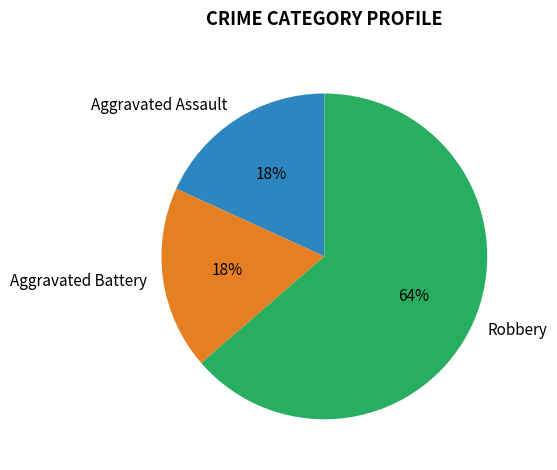

To the nearest percent, what is the combined percentage of Aggravated Battery and Robbery?

82%